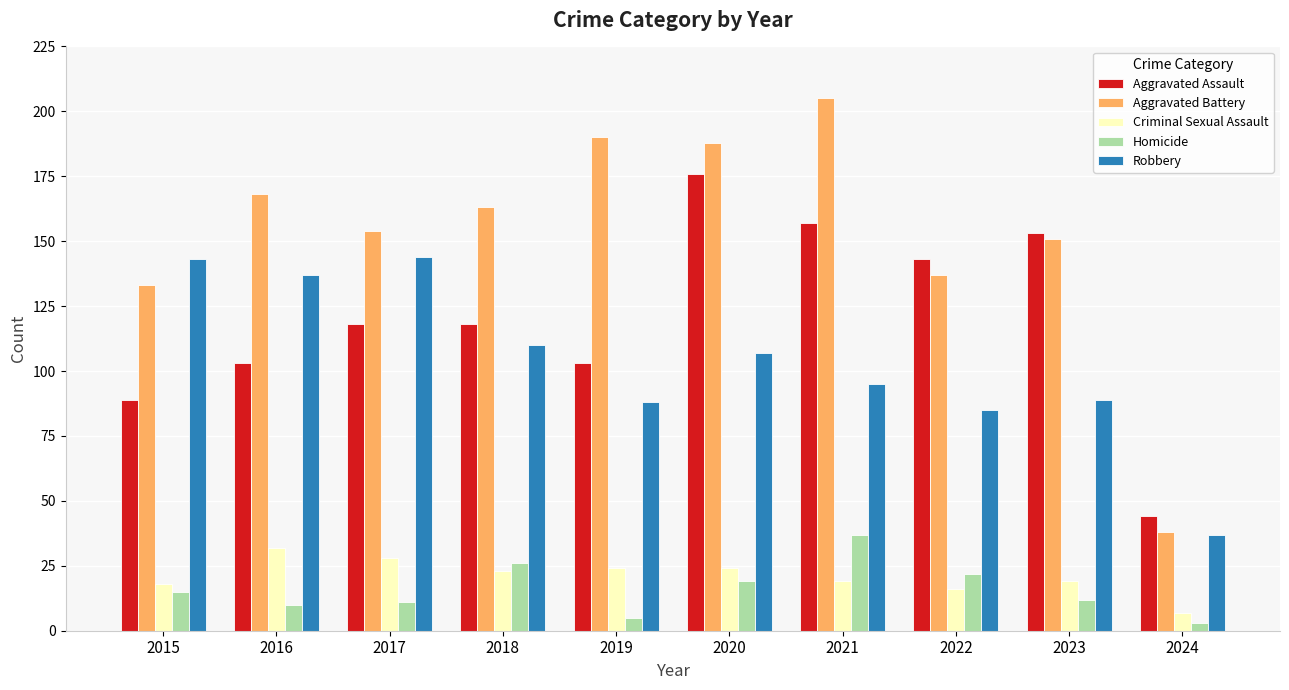

What is the minimum value for Aggravated Battery?

38